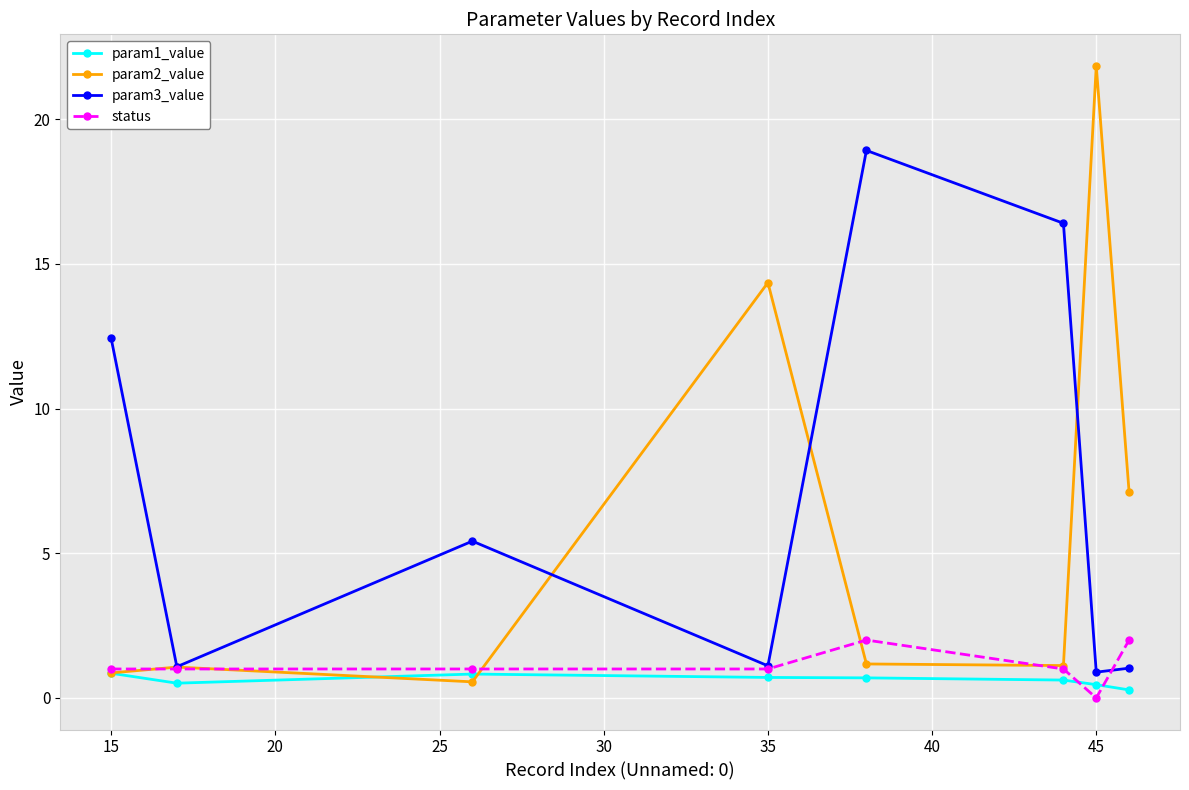

Which series has the largest range (max minus min)?

param2_value